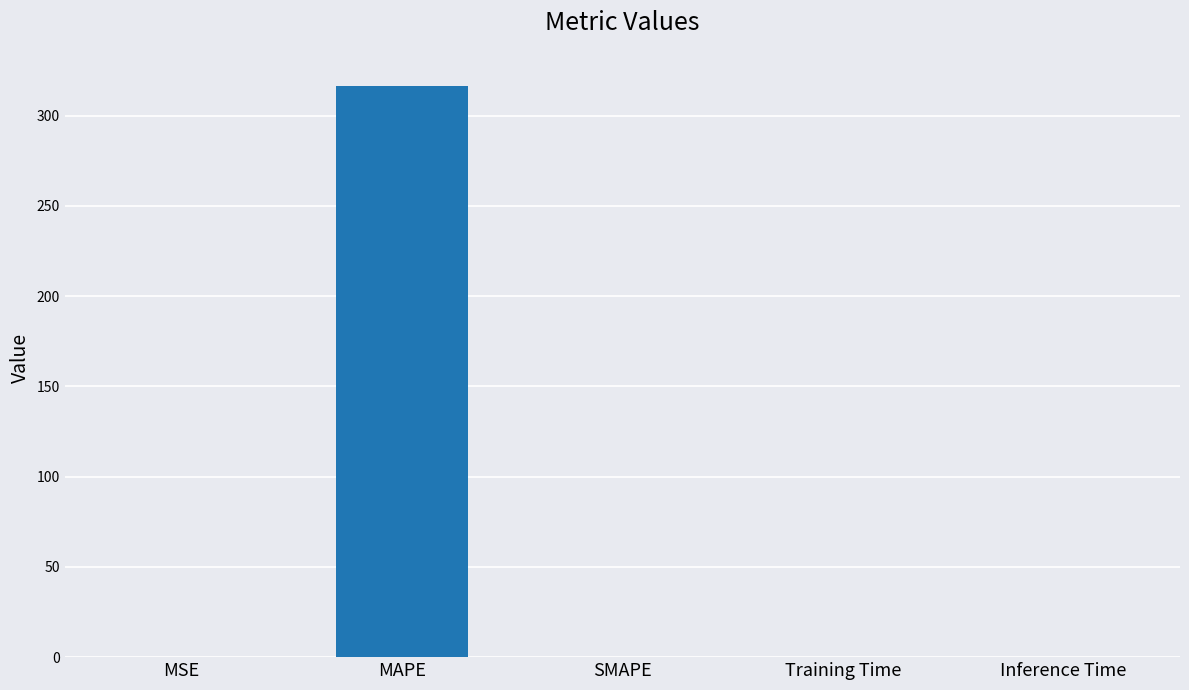

Which category has the highest value across all series?

MAPE